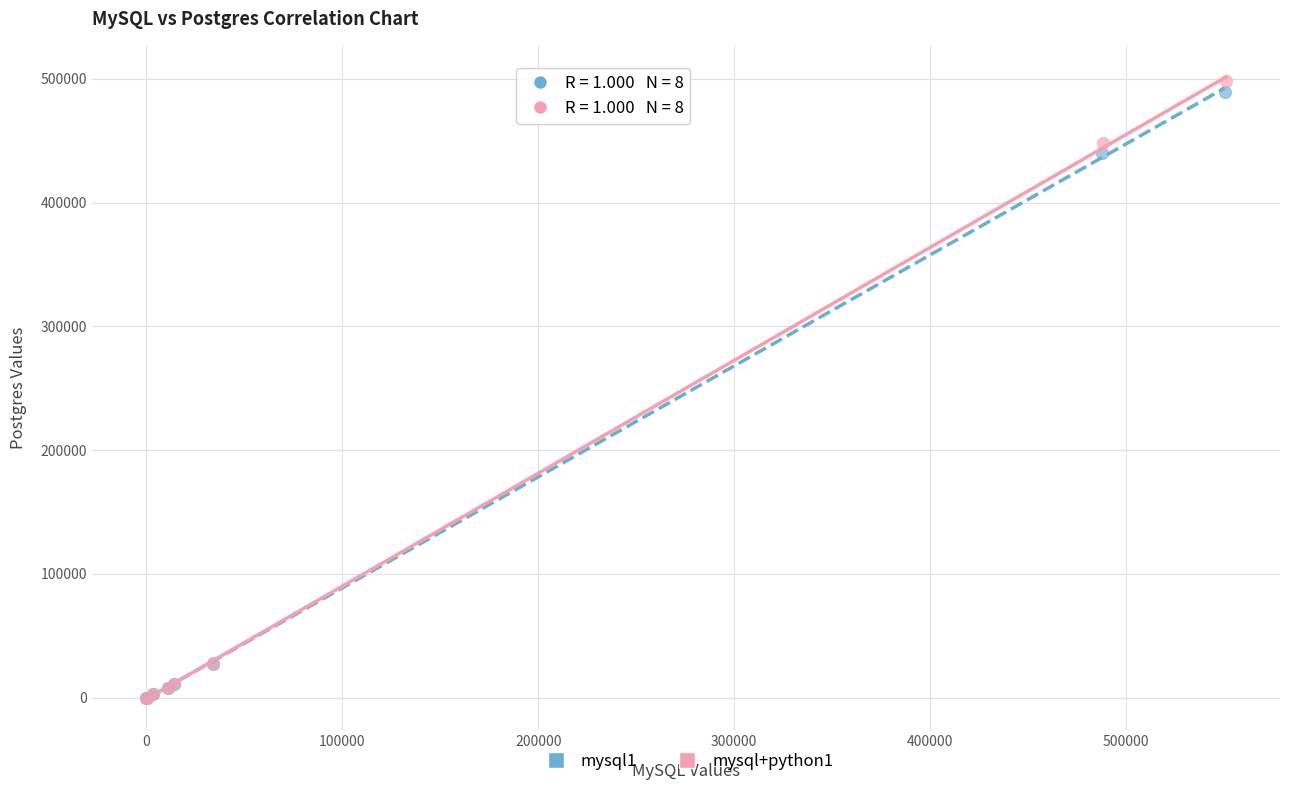

Which series has the largest Y range (max minus min)?

mysql+python1